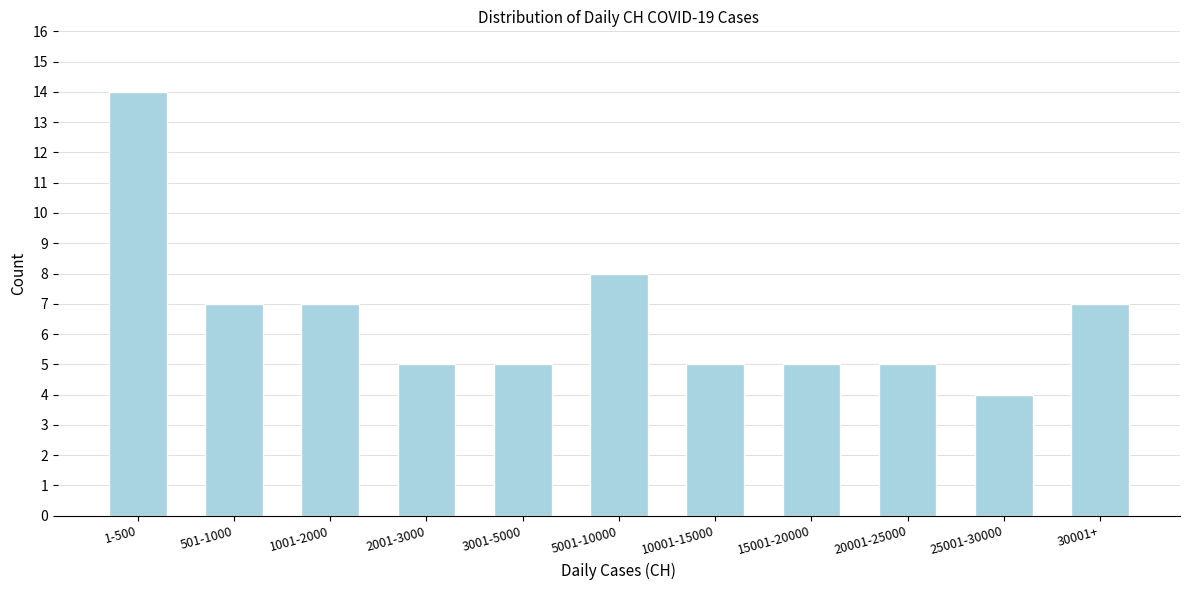

Reading left to right, extract all data points from this chart.

1-500=14	501-1000=7	1001-2000=7	2001-3000=5	3001-5000=5	5001-10000=8	10001-15000=5	15001-20000=5	20001-25000=5	25001-30000=4	30001+=7